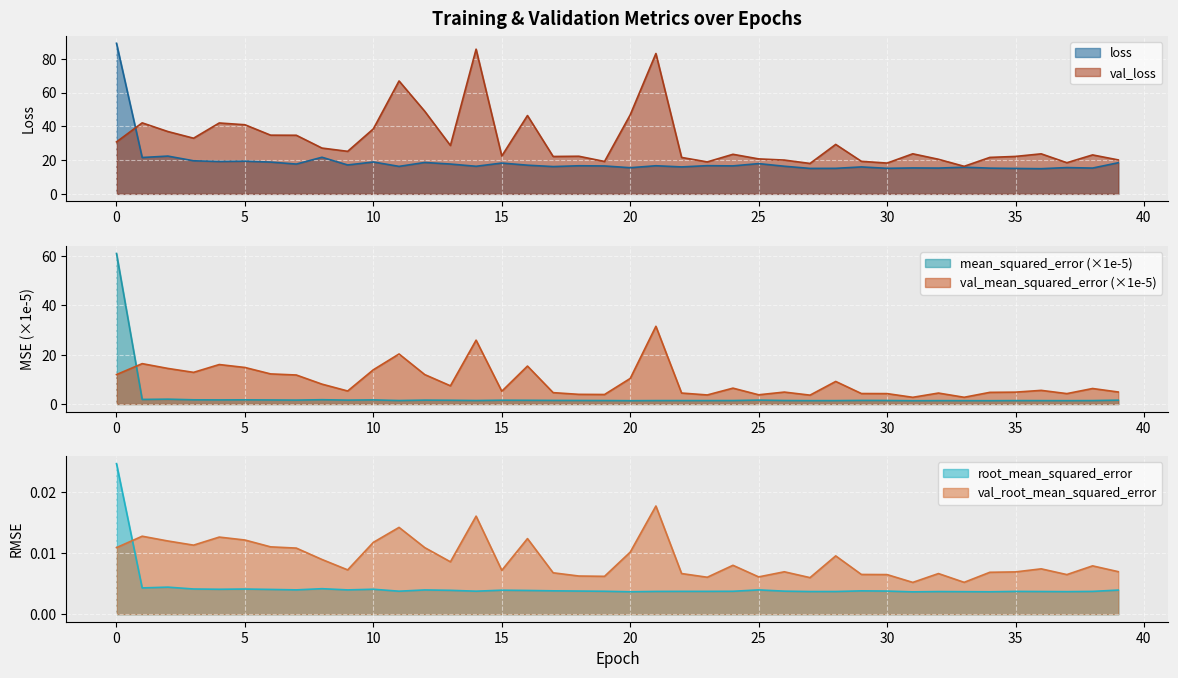

The val_loss series shows 8.9 at 38. True or false?

False